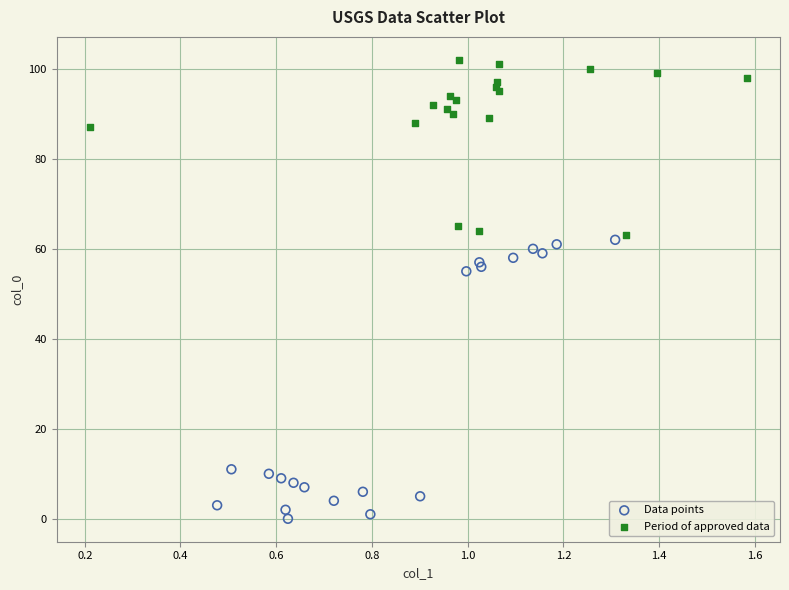

Which series has the largest Y range (max minus min)?

Data points